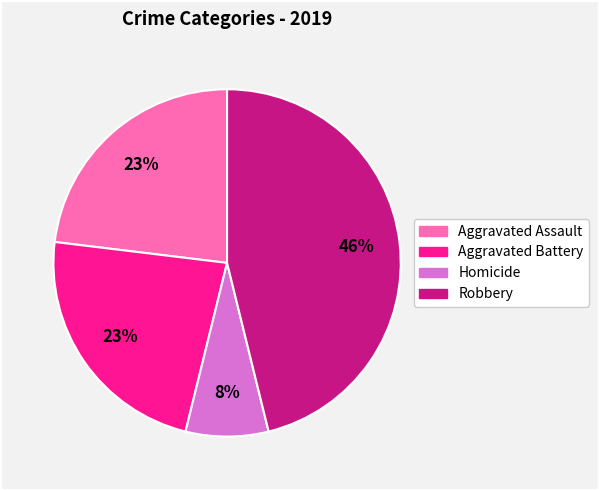

Does any single category account for the majority?

No